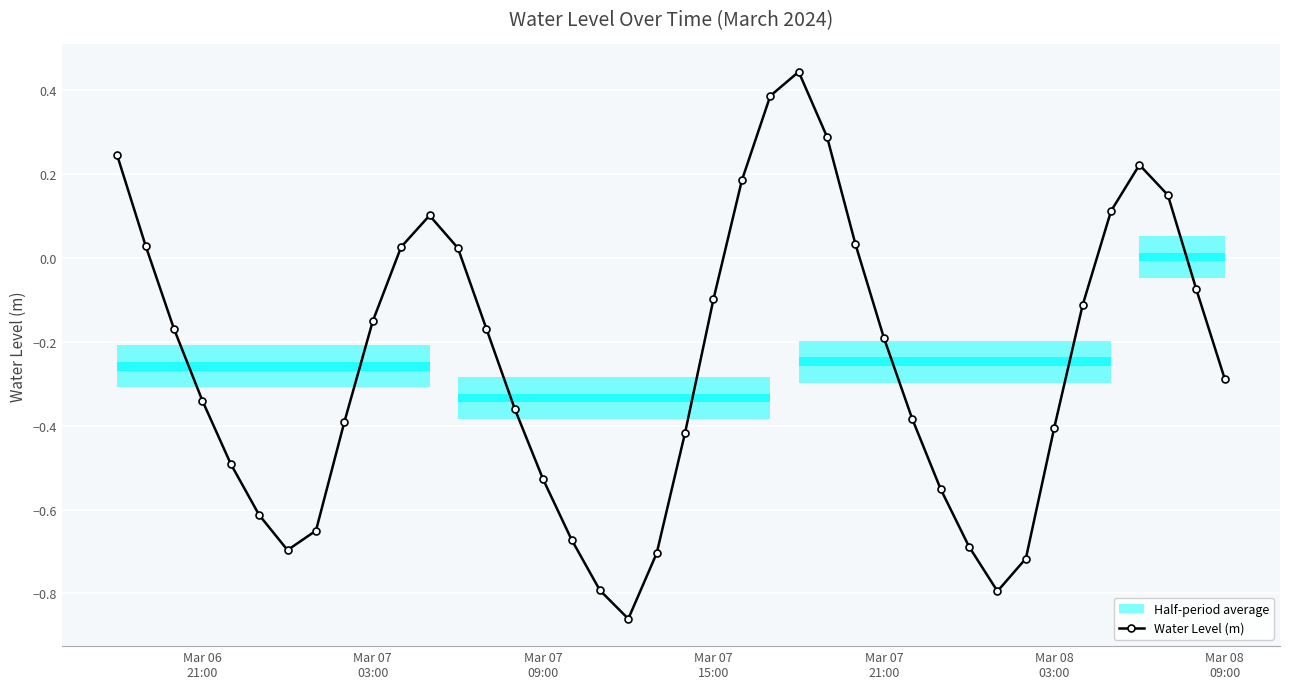

What is the greatest value displayed?

0.4